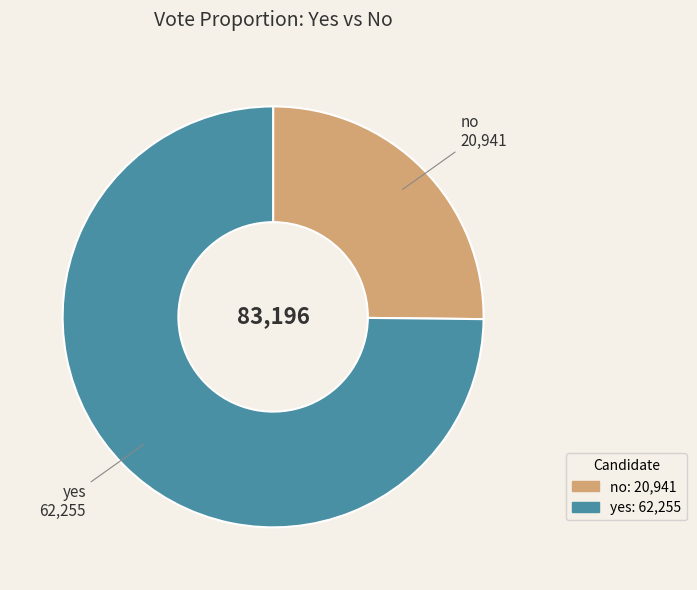

Which category has the biggest portion of the pie?

yes